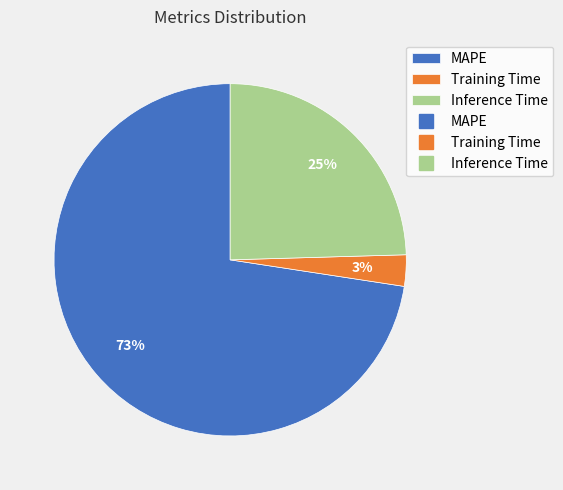

To the nearest percent, what is the average slice percentage?

33%